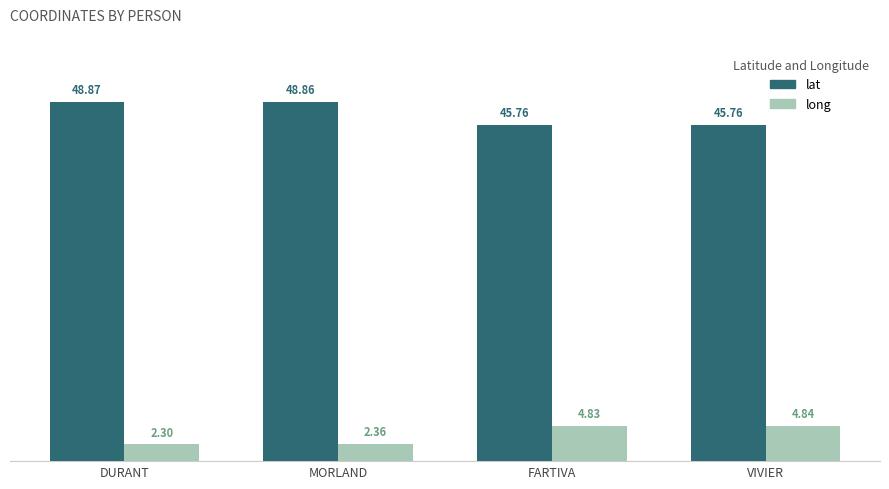

How many values in the lat series are below 48?

2